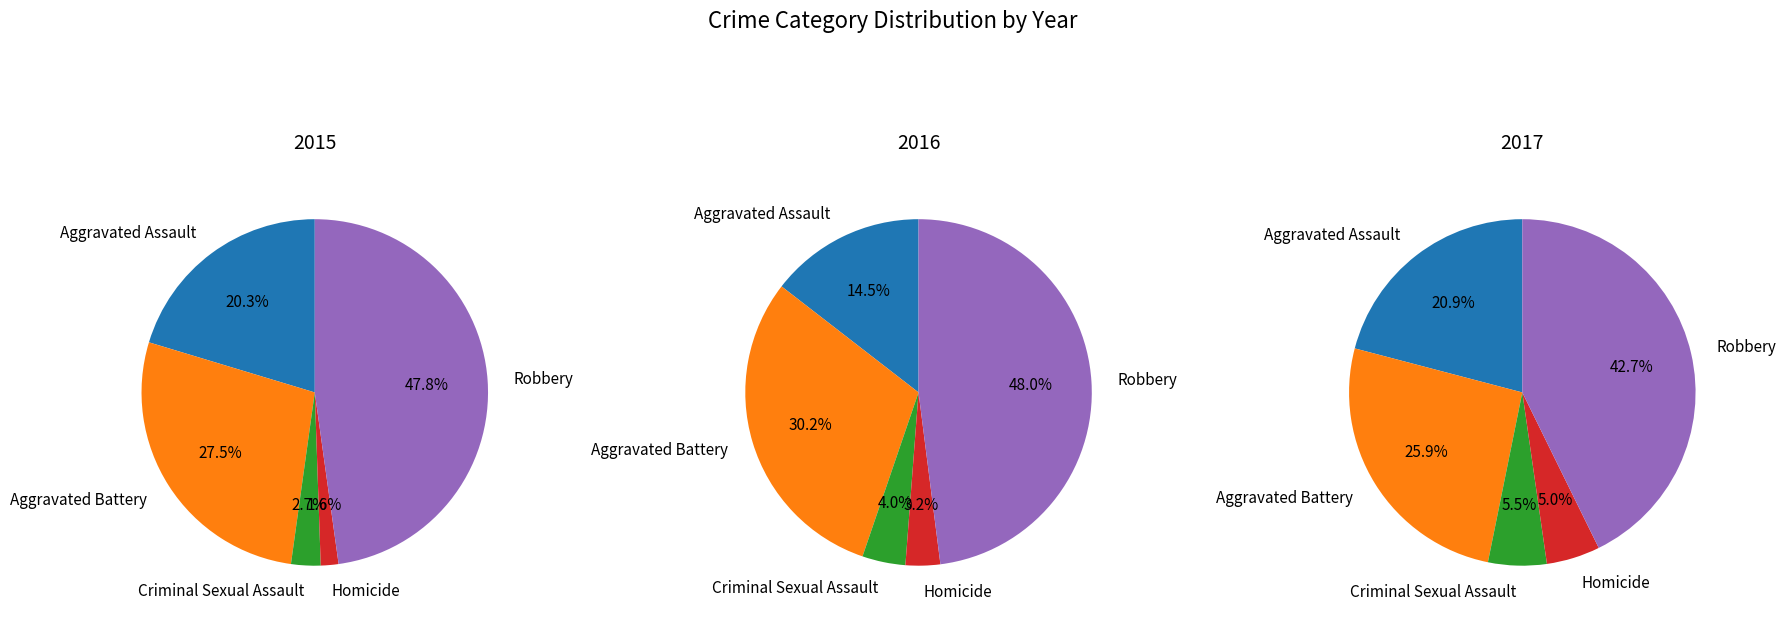

How many segments does this pie chart have?

5